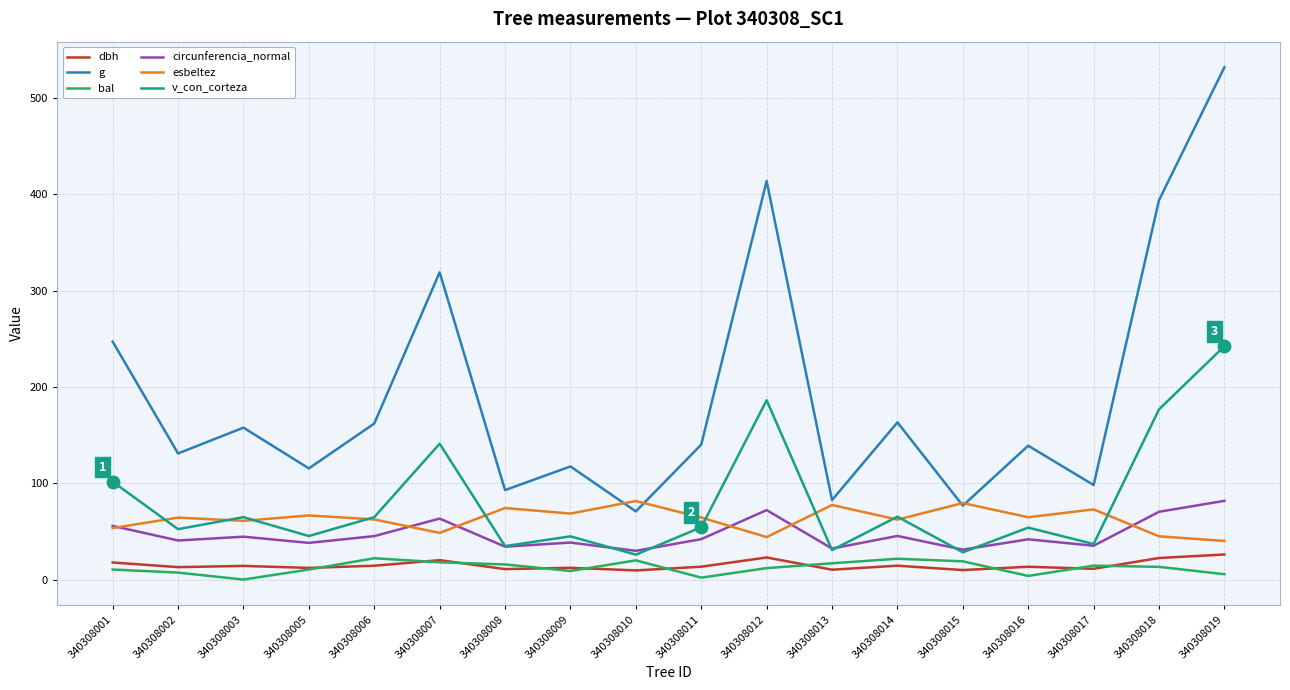

What is the difference between the maximum and minimum values in the circunferencia_normal series?

51.9